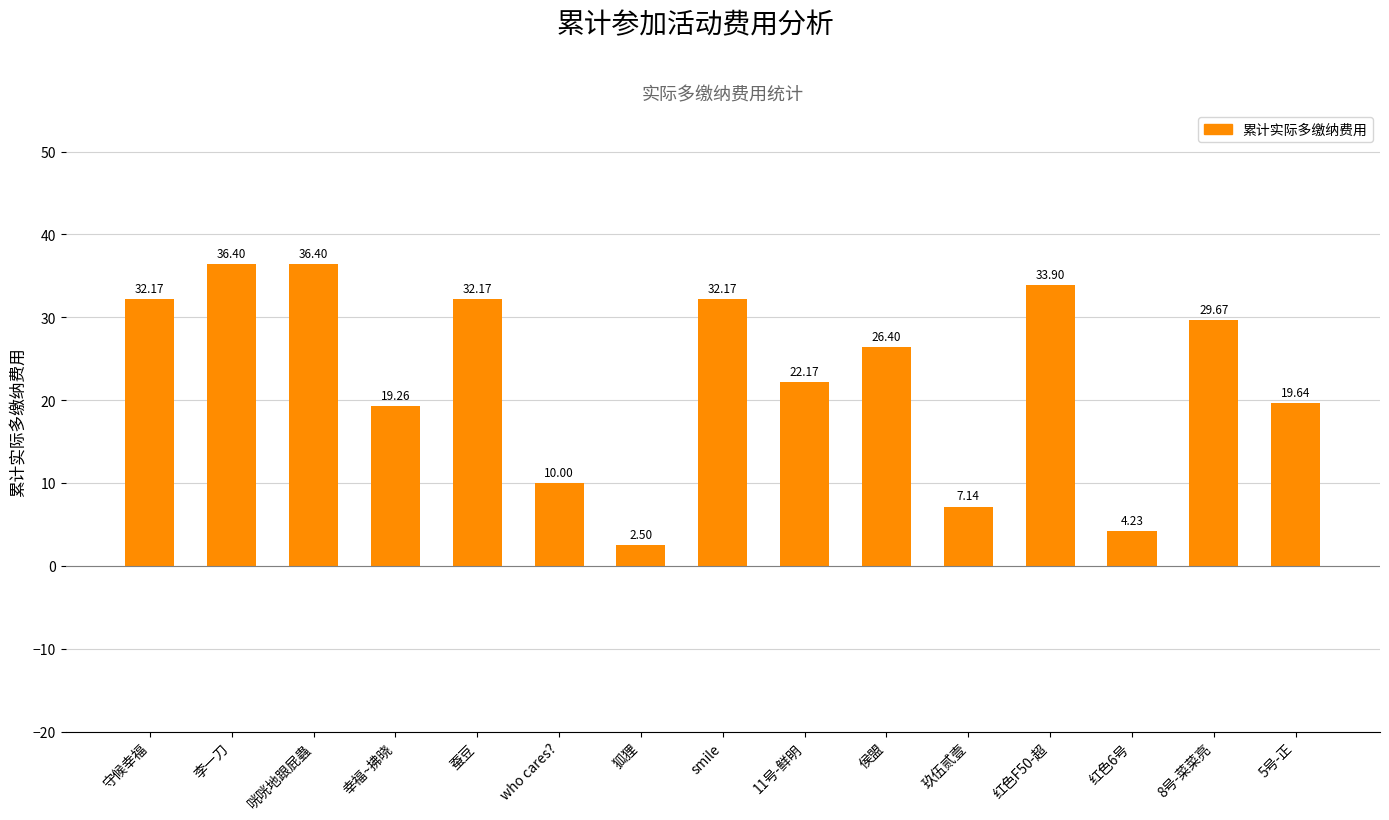

What position from the left is 红色6号?

13